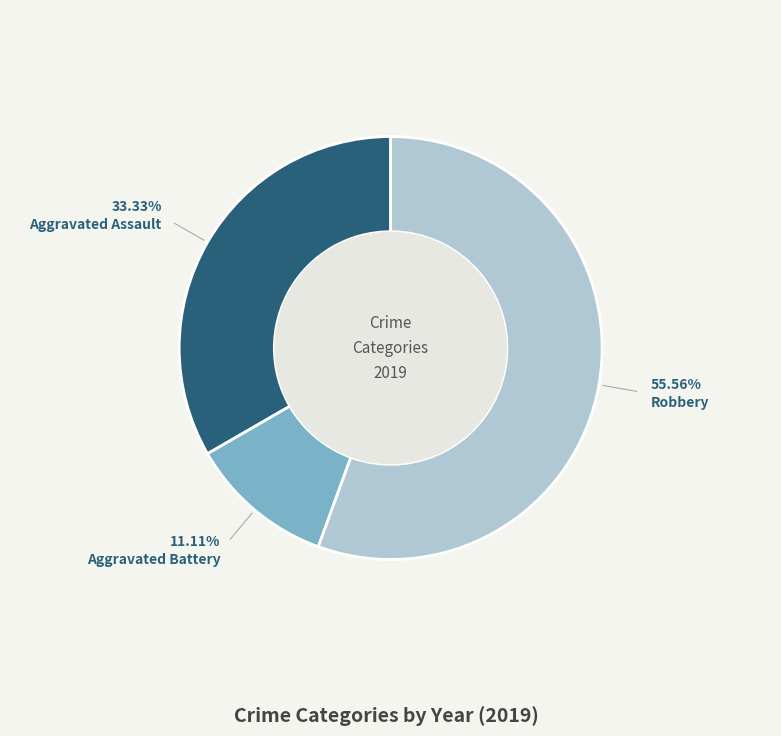

How many slices are in this pie chart?

3